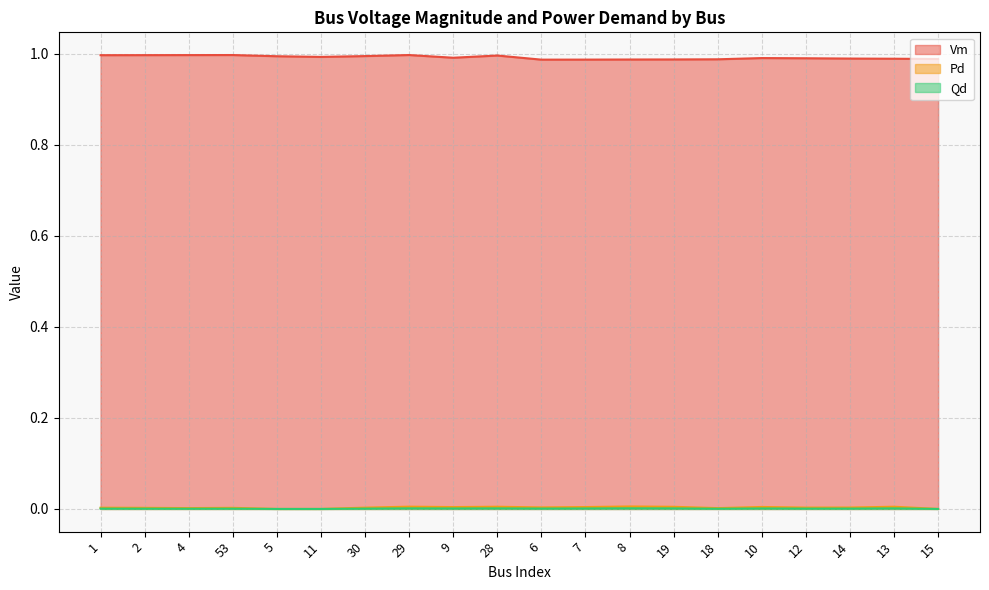

Reading left to right, extract all data points from this chart.

Vm: 1.0	1.0	1.0	1.0	1.0	1.0	1.0	1.0	1.0	1.0	1.0	1.0	1.0	1.0	1.0	1.0	1.0	1.0	1.0	1.0
Pd: 0.0	0.0	0.0	0.0	0.0	0.0	0.0	0.0	0.0	0.0	0.0	0.0	0.0	0.0	0.0	0.0	0.0	0.0	0.0	0.0
Qd: 0.0	0.0	0.0	0.0	0.0	0.0	0.0	0.0	0.0	0.0	0.0	0.0	0.0	0.0	0.0	0.0	0.0	0.0	0.0	0.0